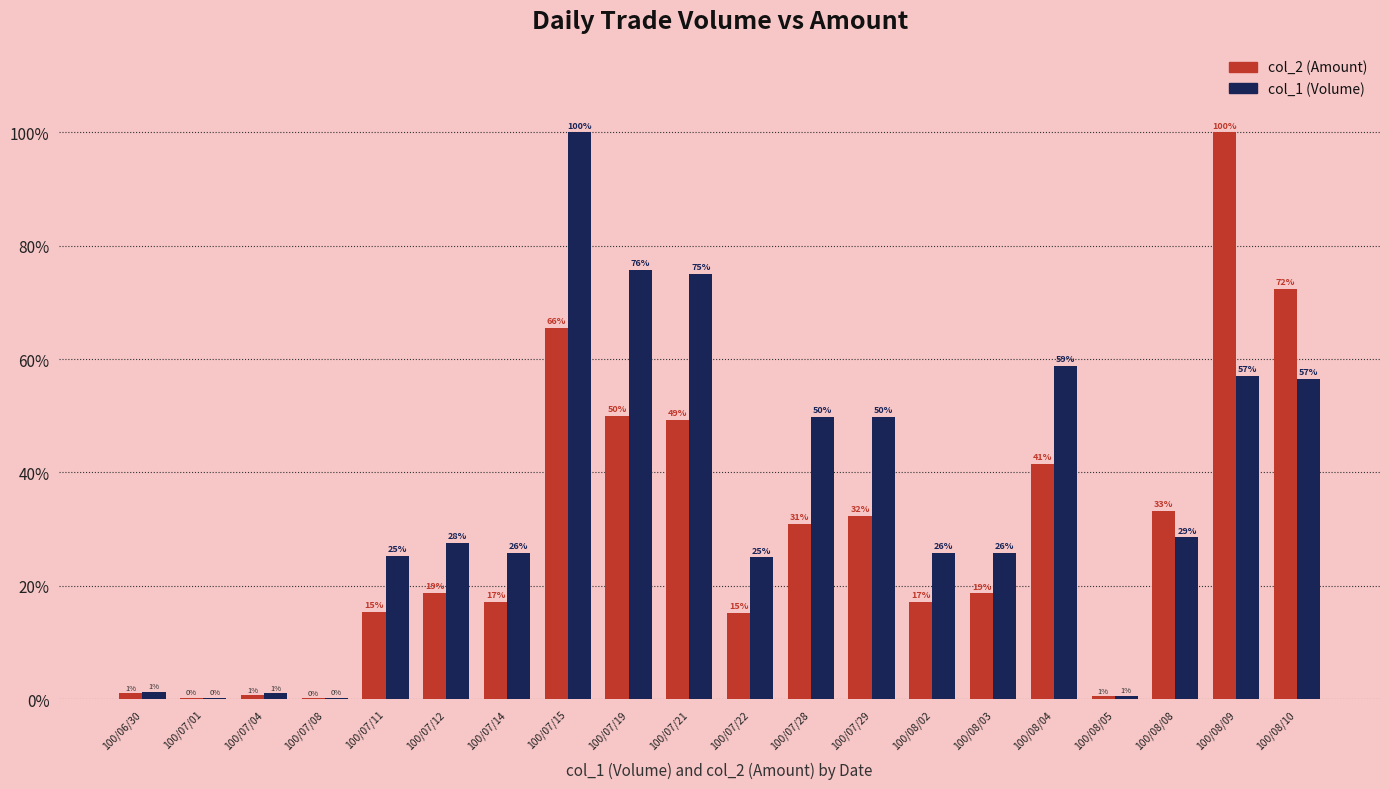

Where is col_2 (Amount) nearest to the value 50?

100/07/19